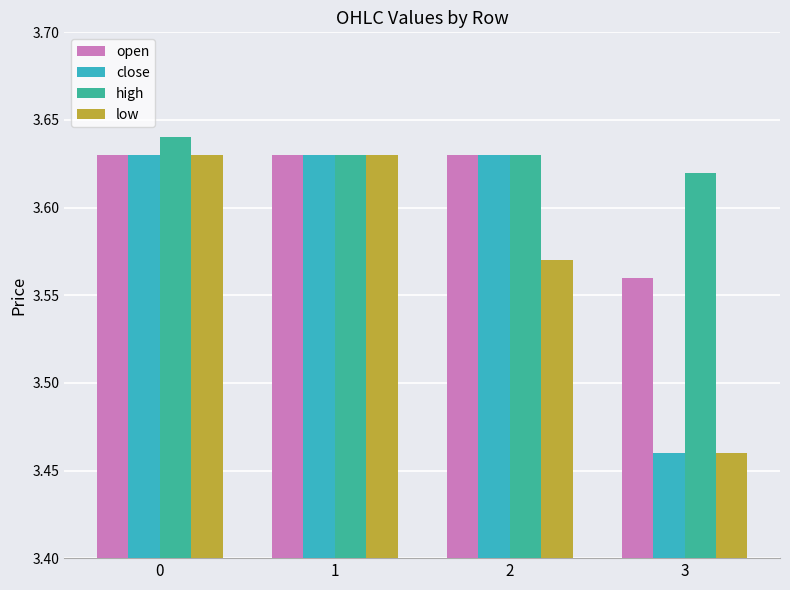

What is the total value across all series at 3?

14.1